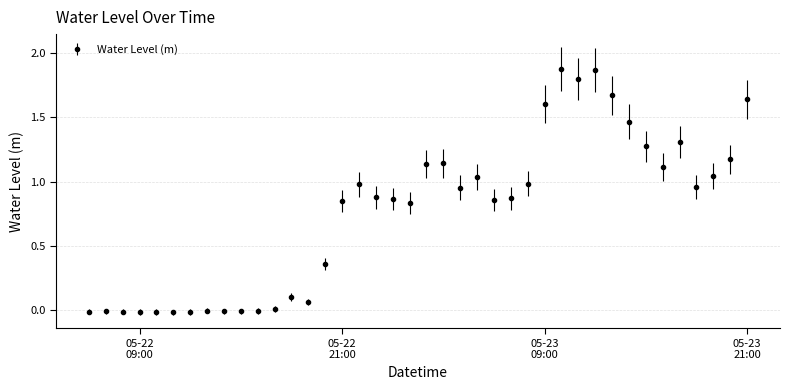

What is the sum of all values?

30.6